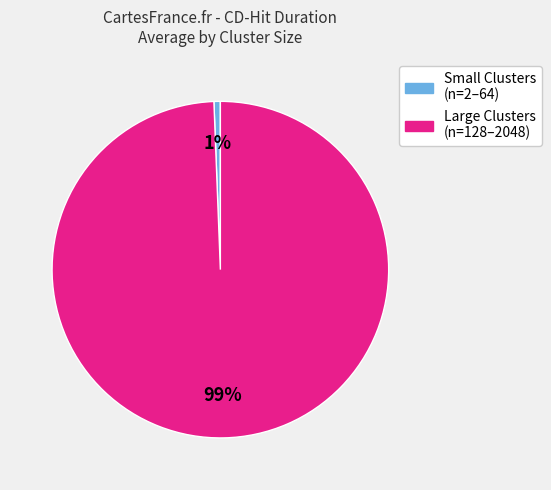

Is it true that Small Clusters (n=2–64) is 1% of the pie?

True